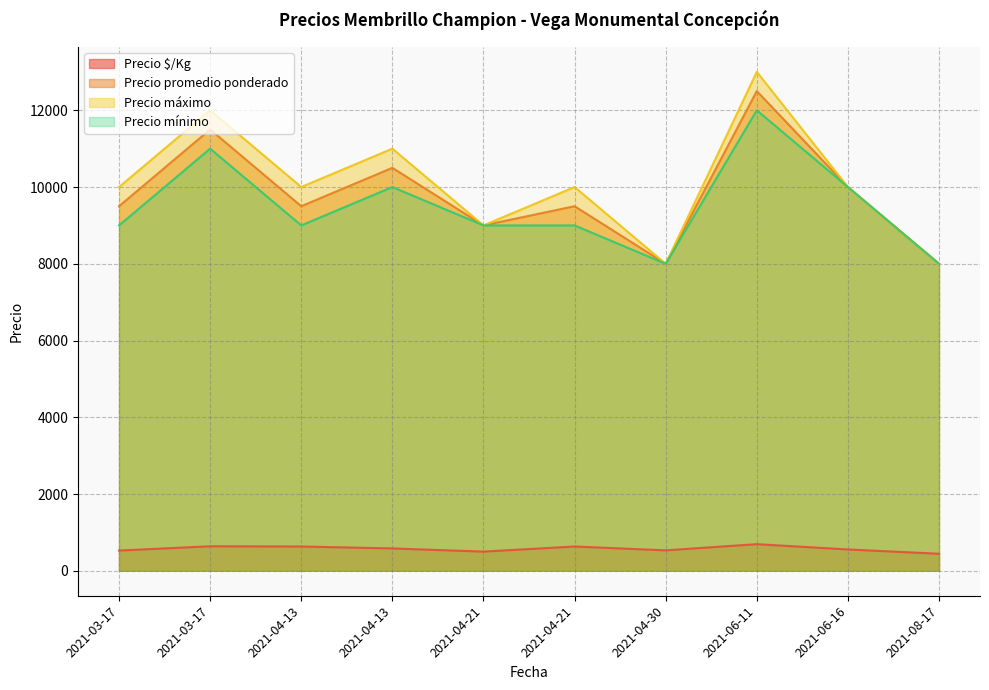

Is the value of Precio $/Kg at 2021-08-17 greater than the value of Precio mínimo at 2021-08-17?

No